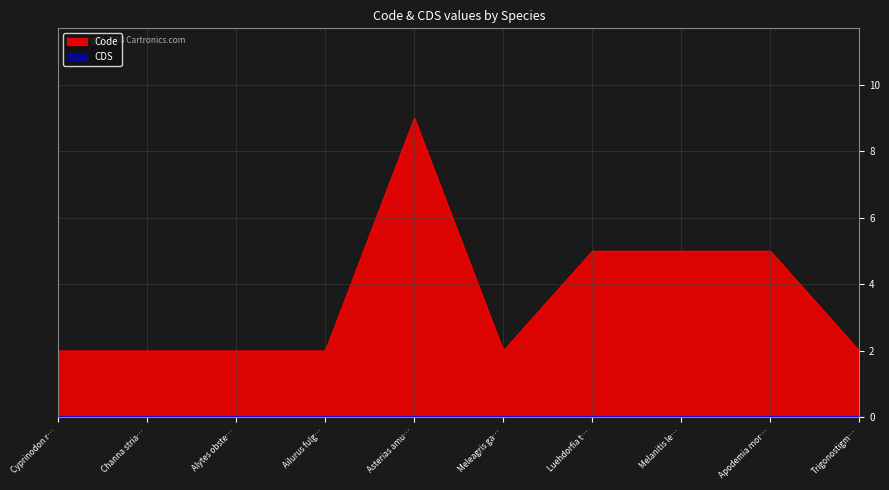

What position from the right is Asterias amu…?

6